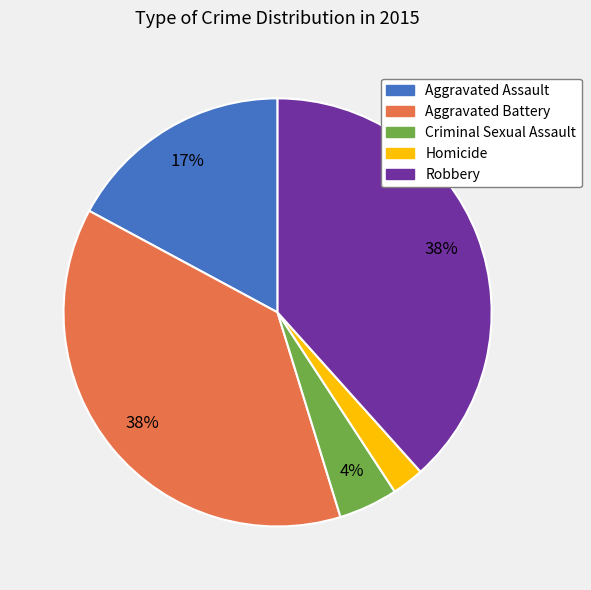

What is the smallest slice in the pie chart?

Homicide